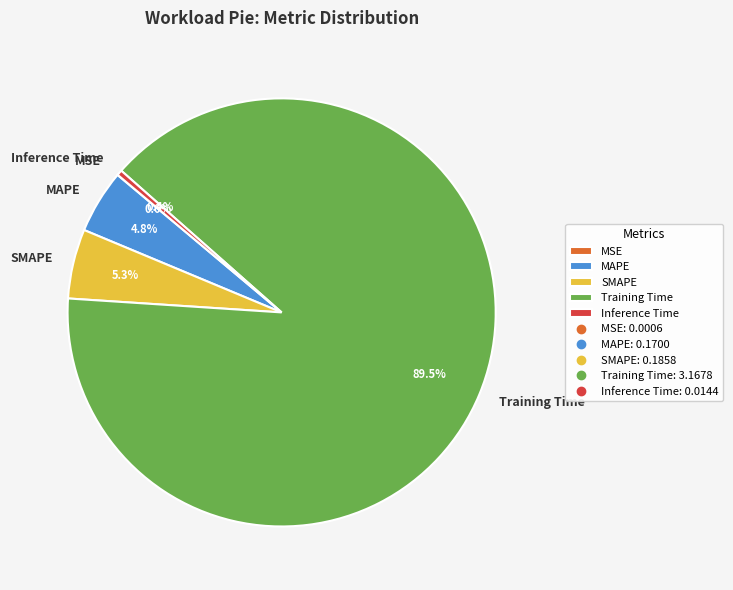

Between SMAPE and Training Time, which is larger?

Training Time